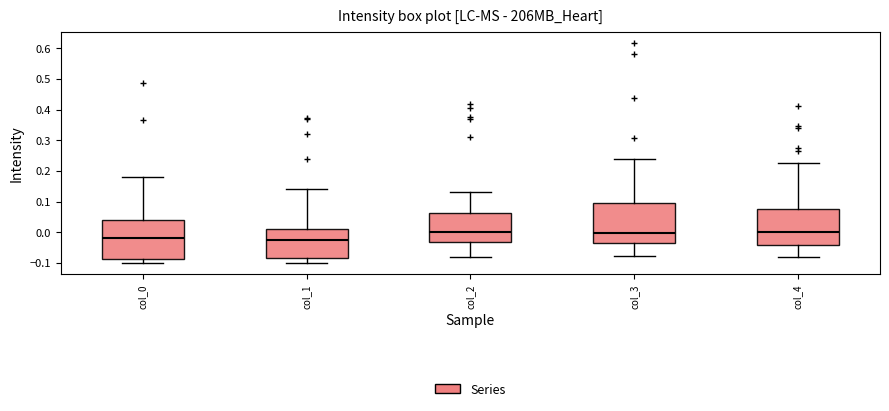

Reading left to right, read every box against the y-axis: the position of its median line, the range the box covers, and the ends of its whiskers. The values are not printed on the chart, so give them approximately, as read against the axis.

col_0: median -0.02, box -0.09 to 0.04, whiskers -0.10 to 0.18
col_1: median -0.02, box -0.09 to 0.01, whiskers -0.10 to 0.14
col_2: median 0.00, box -0.03 to 0.06, whiskers -0.08 to 0.13
col_3: median 0.00, box -0.04 to 0.10, whiskers -0.08 to 0.24
col_4: median 0.00, box -0.04 to 0.08, whiskers -0.08 to 0.23